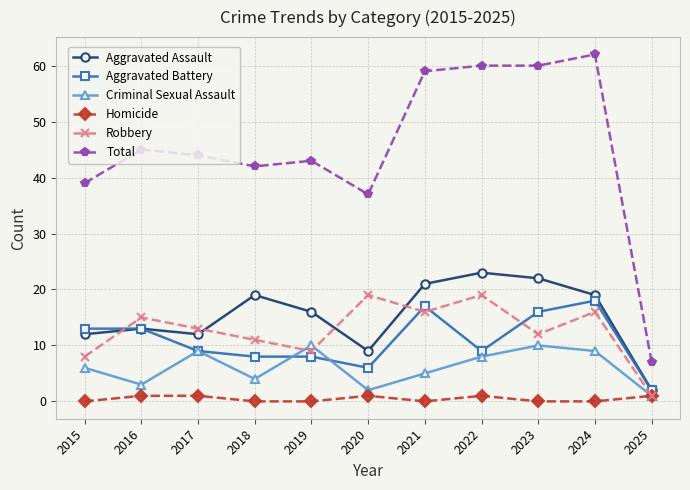

Which series has the widest spread of values?

Total